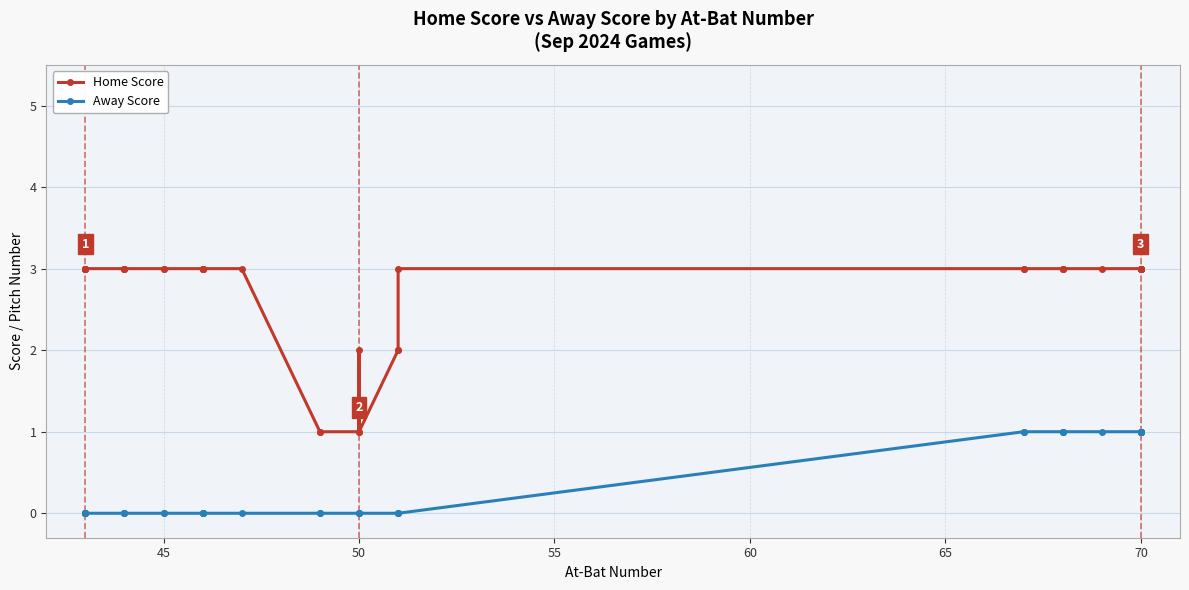

True or false: Away Score and Home Score intersect in this chart.

False